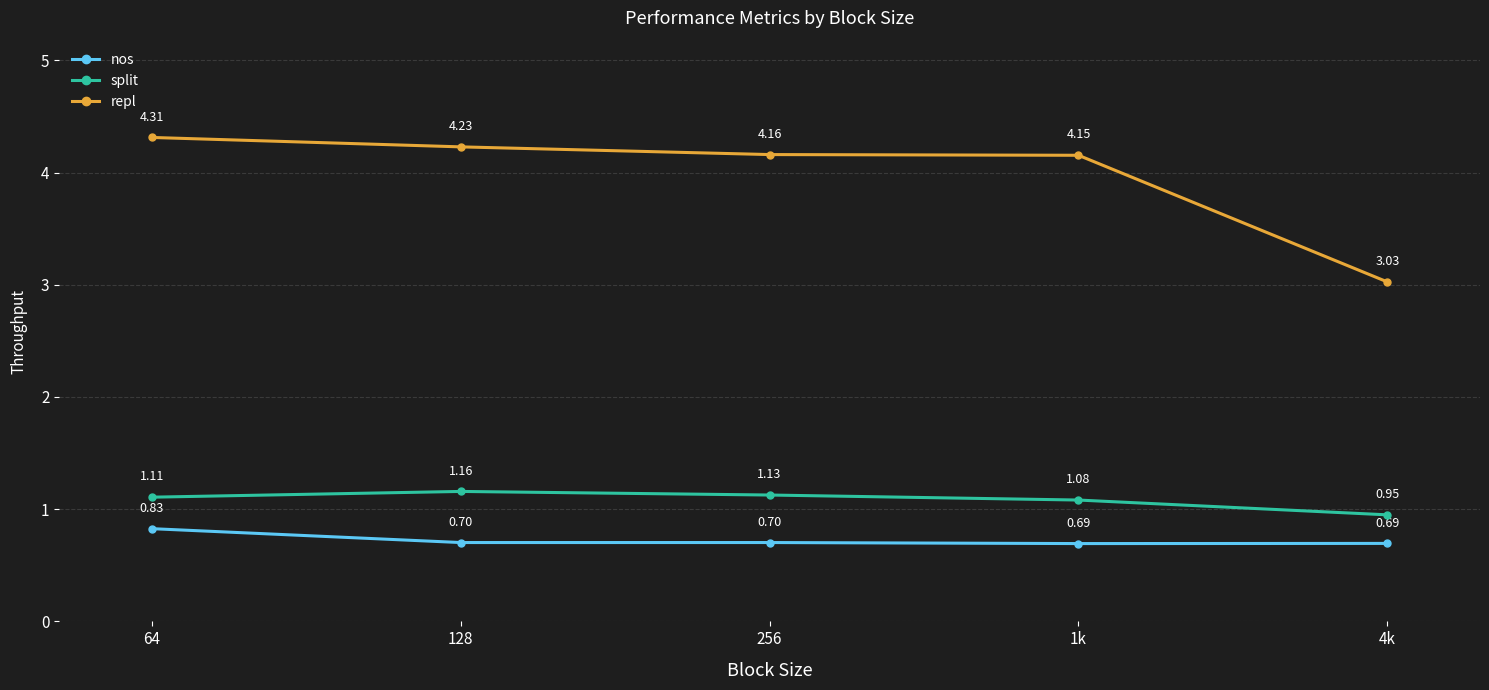

Rank the categories by repl value from lowest to highest.

4k, 1k, 256, 128, 64